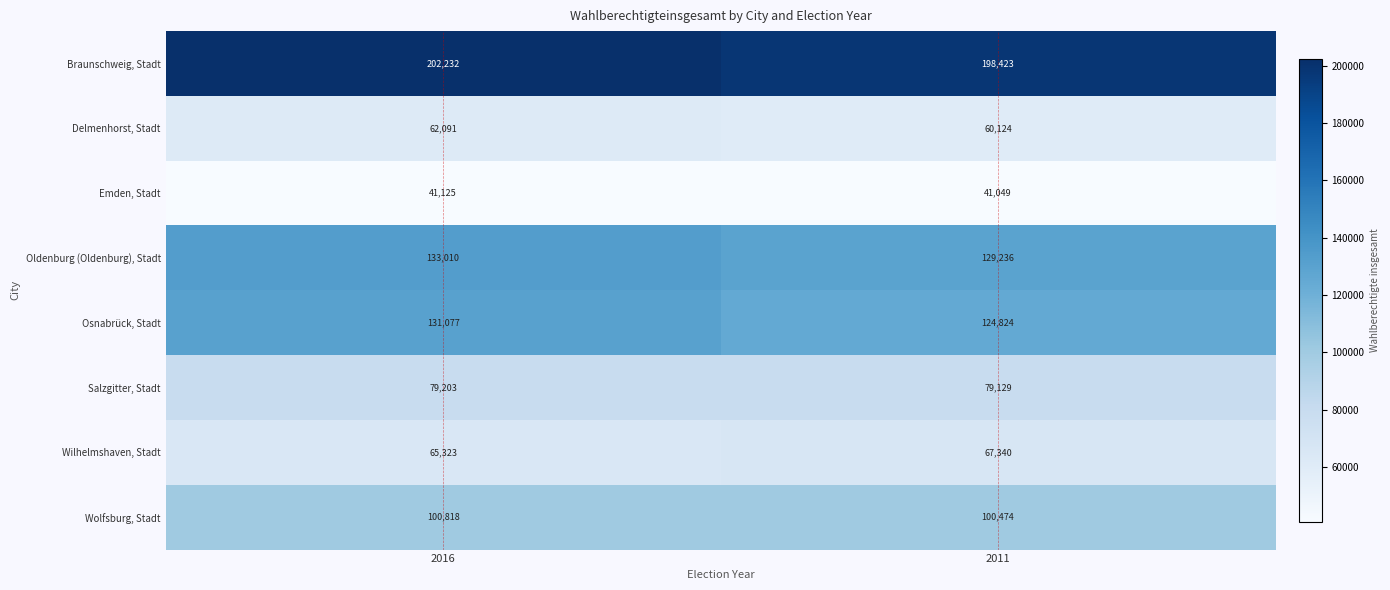

What is the difference between the Braunschweig, Stadt values at 2011 and 2016?

3809